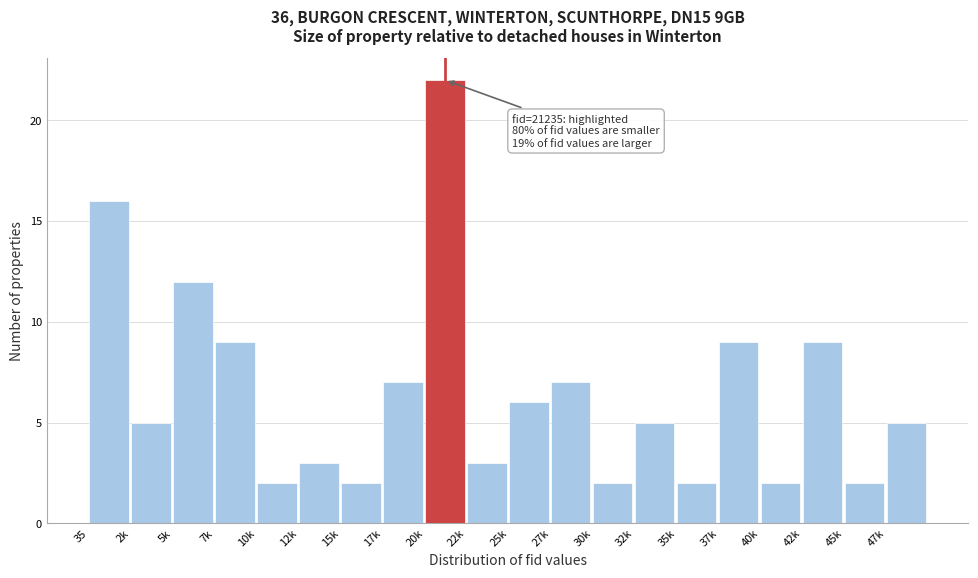

Reading right to left, transcribe all the data shown in this chart.

47k=5	45k=2	42k=9	40k=2	37k=9	35k=2	32k=5	30k=2	27k=7	25k=6	22k=3	20k=22	17k=7	15k=2	12k=3	10k=2	7k=9	5k=12	2k=5	35=16